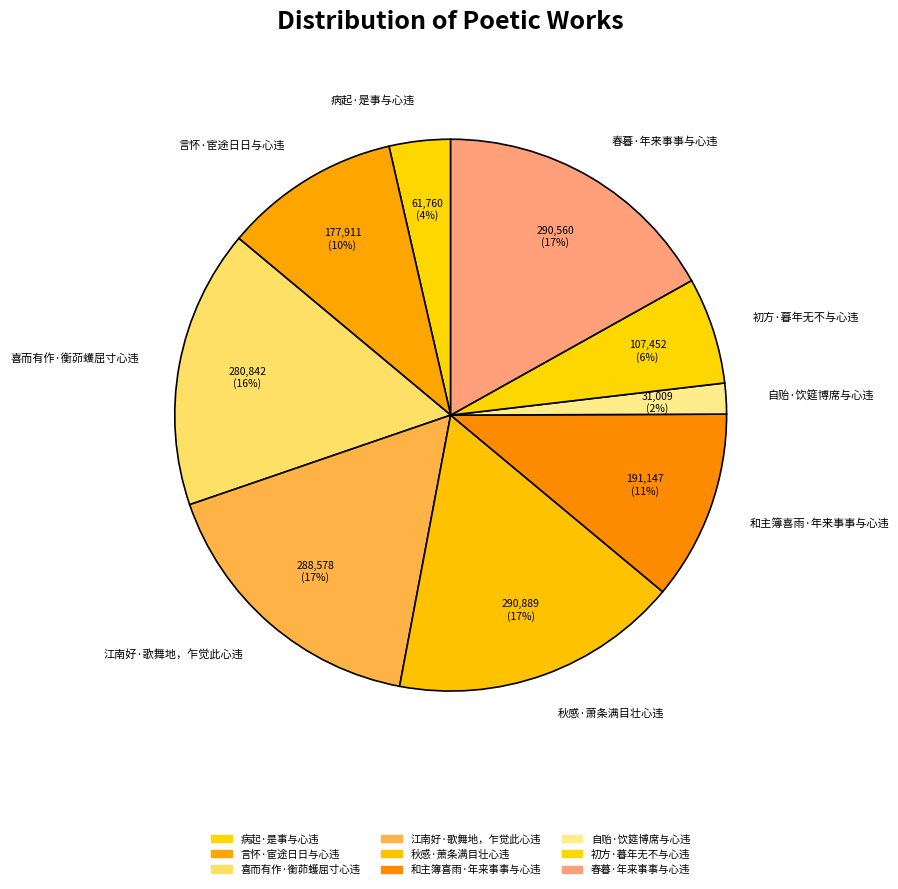

Does any single category account for the majority?

No